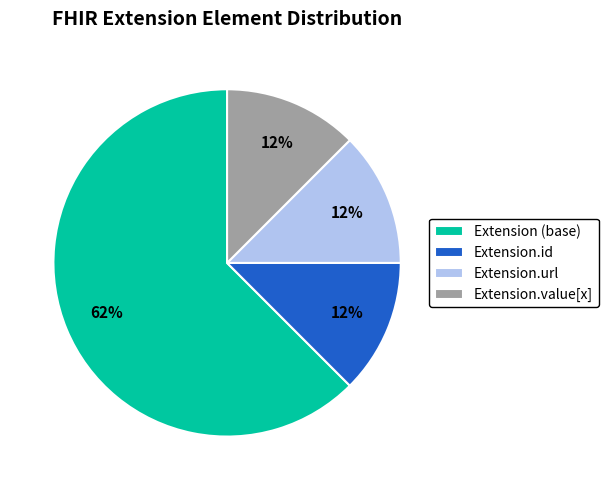

Which slice is the largest?

Extension (base)